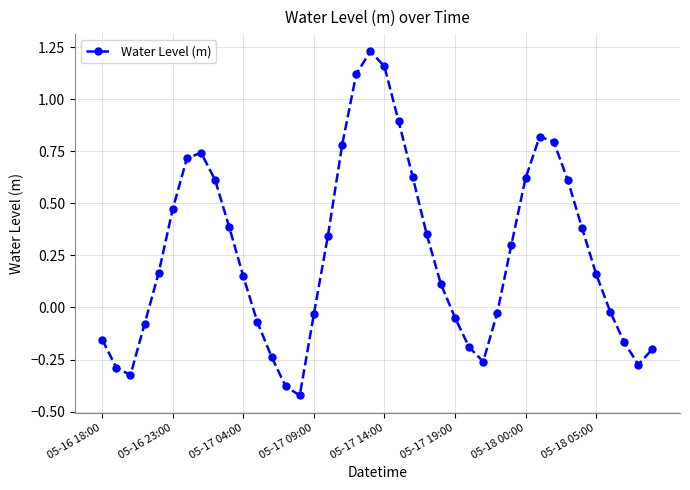

How many positive values are there?

23